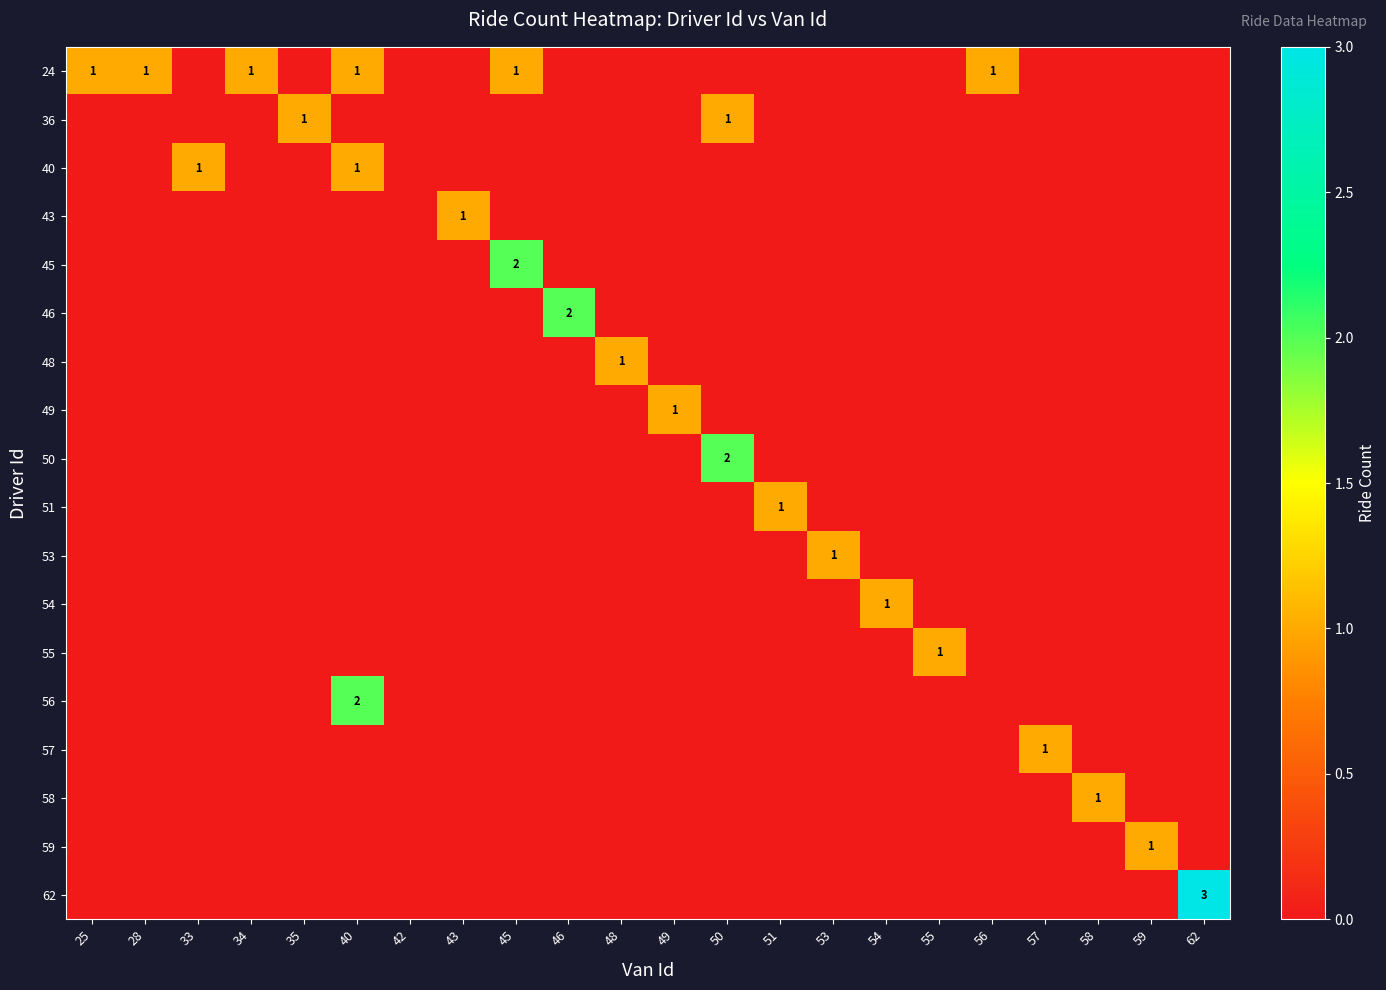

How many data points does each series have?

22